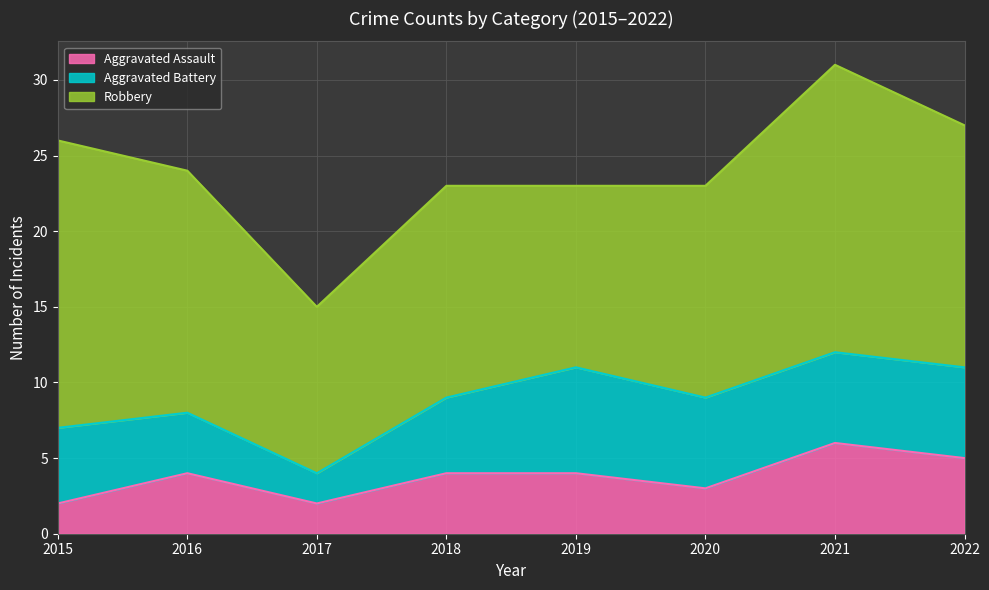

True or false: Aggravated Battery has more than 1 interior local peaks.

False